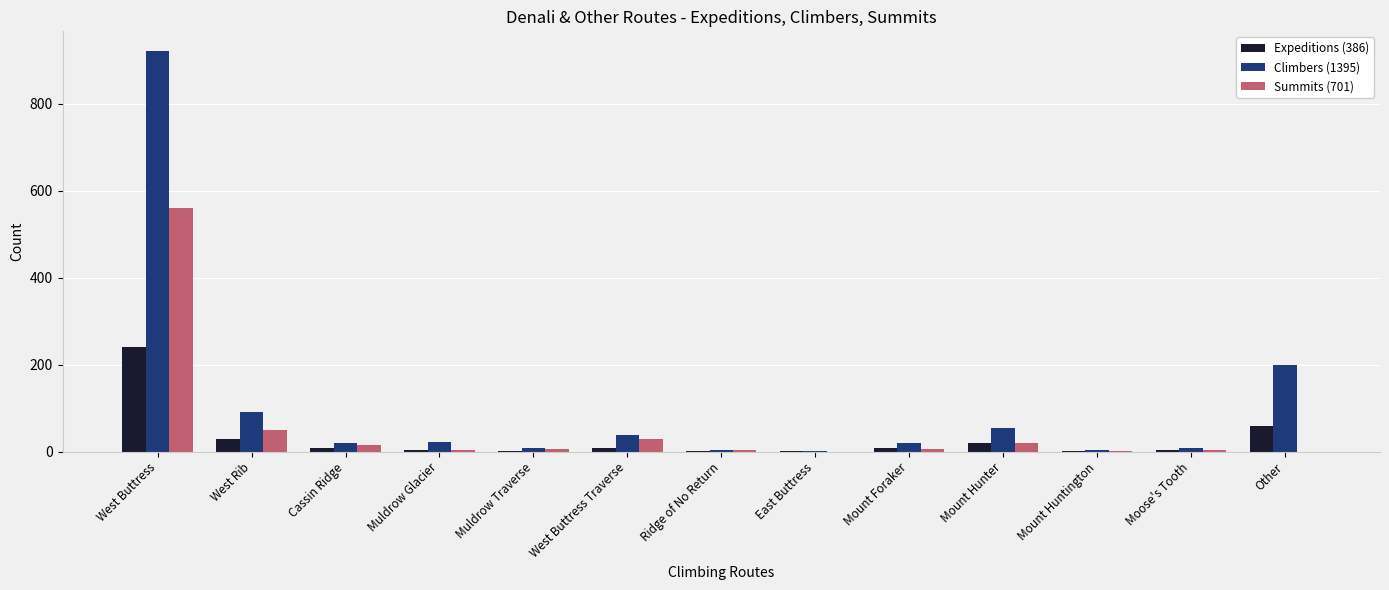

What is the maximum value for Summits (701)?

561